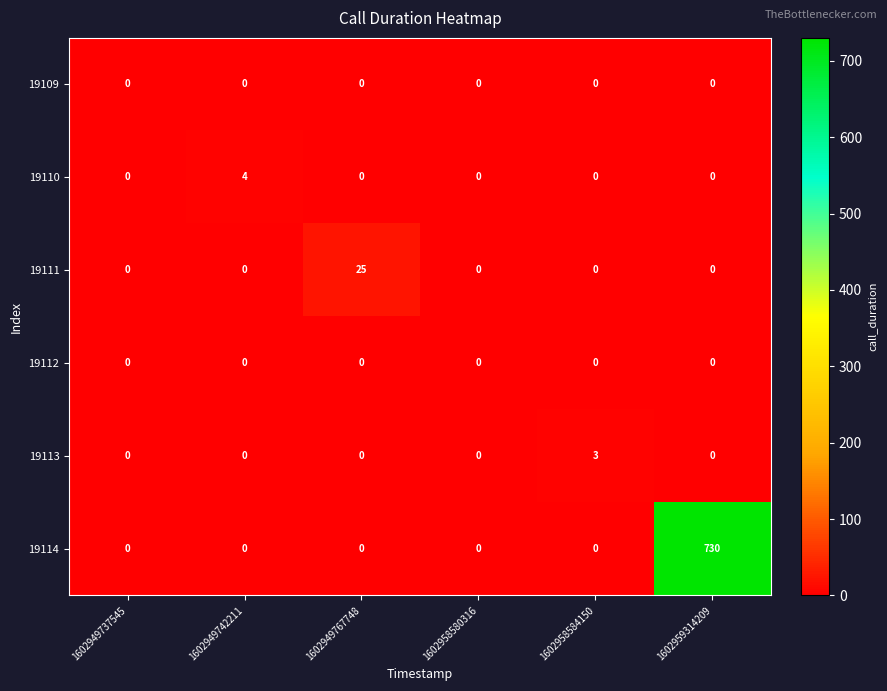

At which category is the sum across all series the highest?

1602959314209